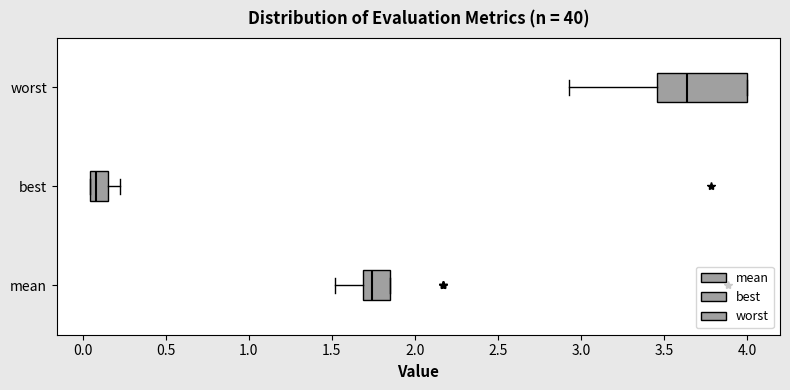

Comparing the boxes themselves (not the whiskers), which one is the widest?

worst